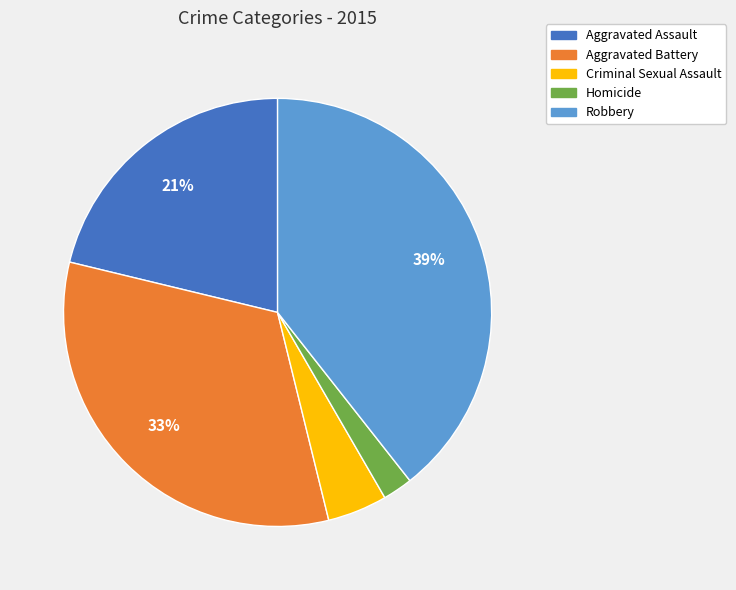

To the nearest percent, what percentage of the pie is Criminal Sexual Assault?

5%